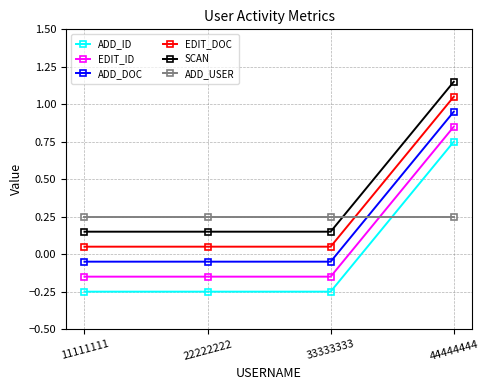

Rank the series by their maximum value, from highest to lowest.

SCAN, EDIT_DOC, ADD_DOC, EDIT_ID, ADD_ID, ADD_USER